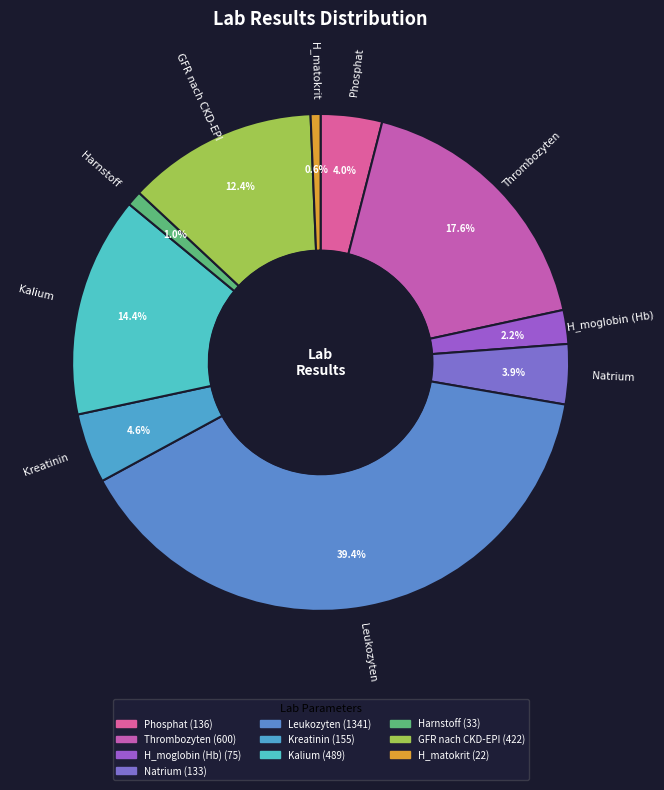

Count the number of slices in the pie.

10